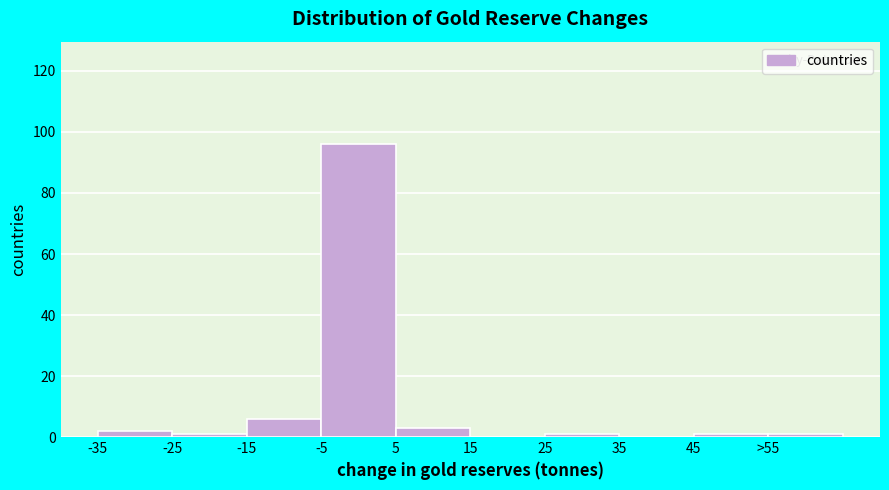

Reading left to right, extract all data points from this chart.

-35=2	-25=1	-15=6	-5=96	5=3	15=0	25=1	35=0	45=1	>55=1